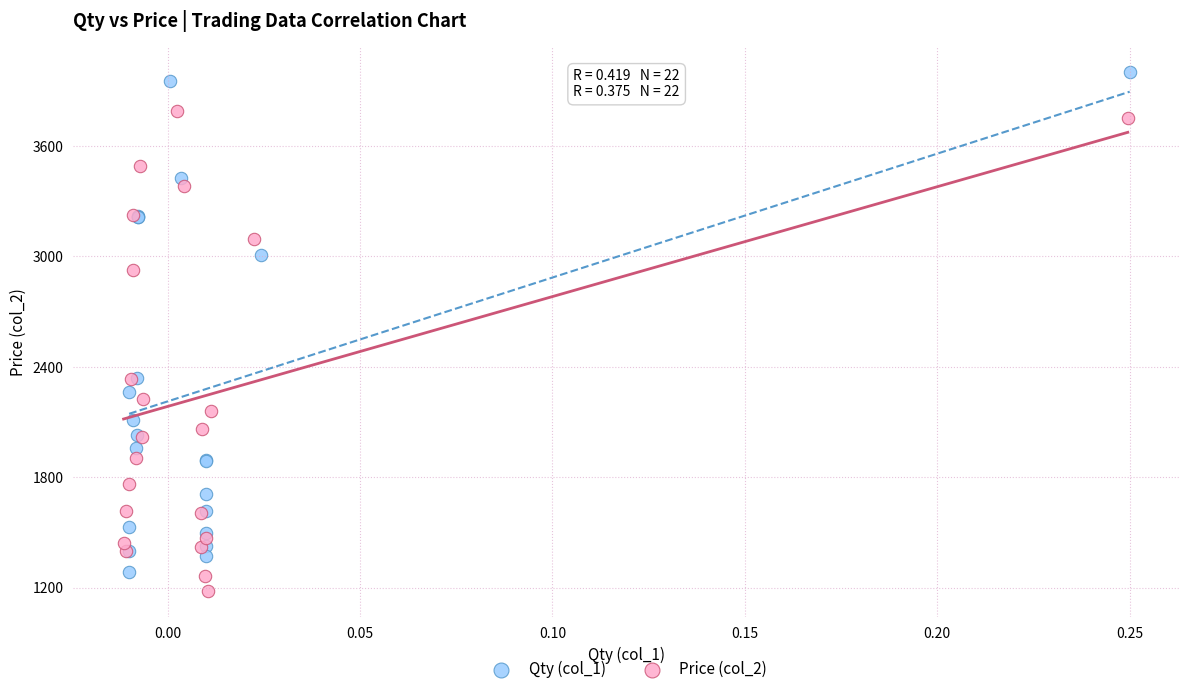

Which series contains the highest Y value?

Qty (col_1)